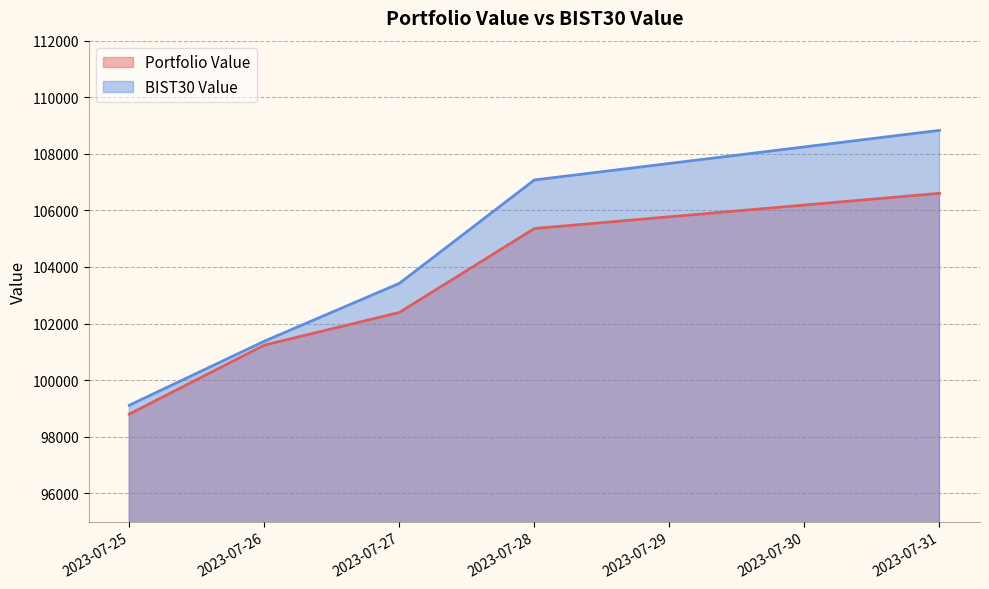

Reading left to right, extract all data points from this chart.

Portfolio Value: 2023-07-25=98796.8	2023-07-26=101236.4	2023-07-27=102390.7	2023-07-28=105358.4	2023-07-31=106603.2
BIST30 Value: 2023-07-25=99110.1	2023-07-26=101374.9	2023-07-27=103420.0	2023-07-28=107075.0	2023-07-31=108828.5